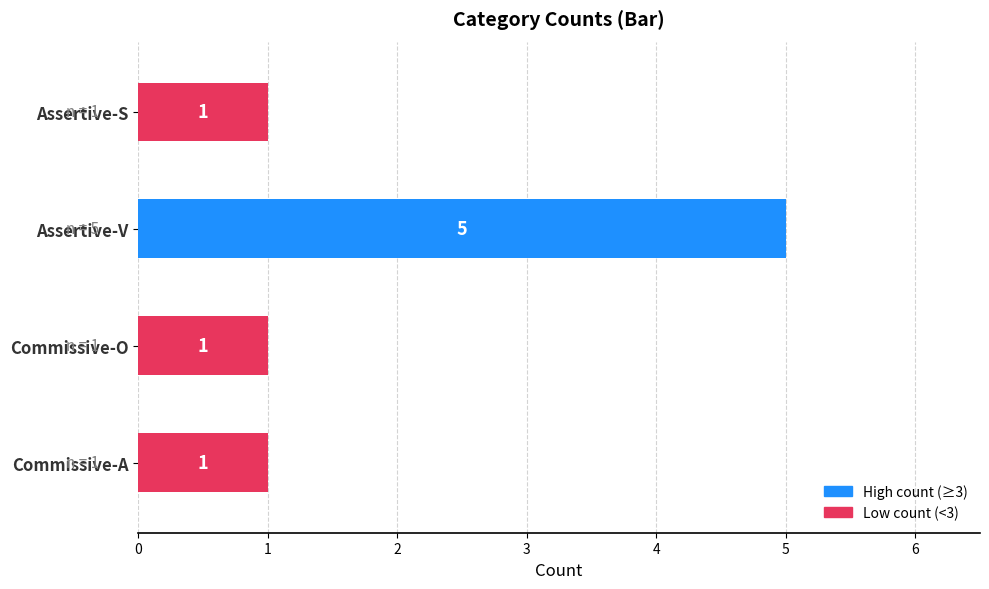

Are the bars grouped side by side (vs. stacked)?

No